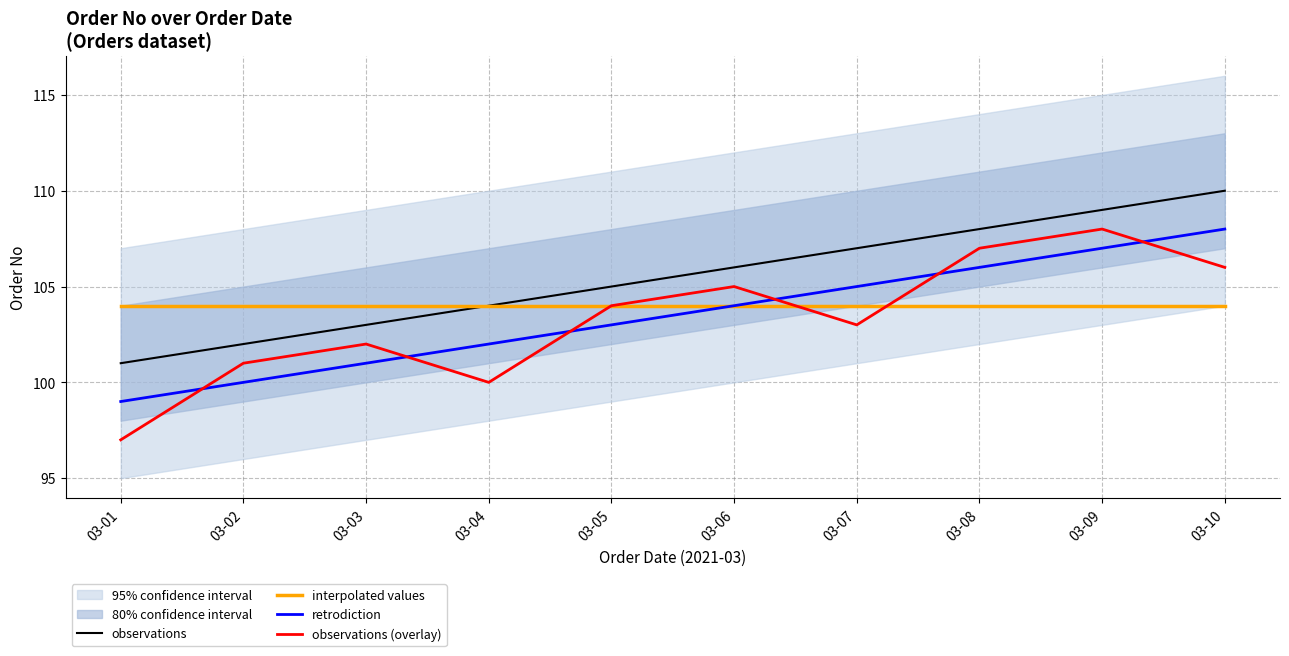

What is the sum of the observations values at 03-05 and 03-06?

211